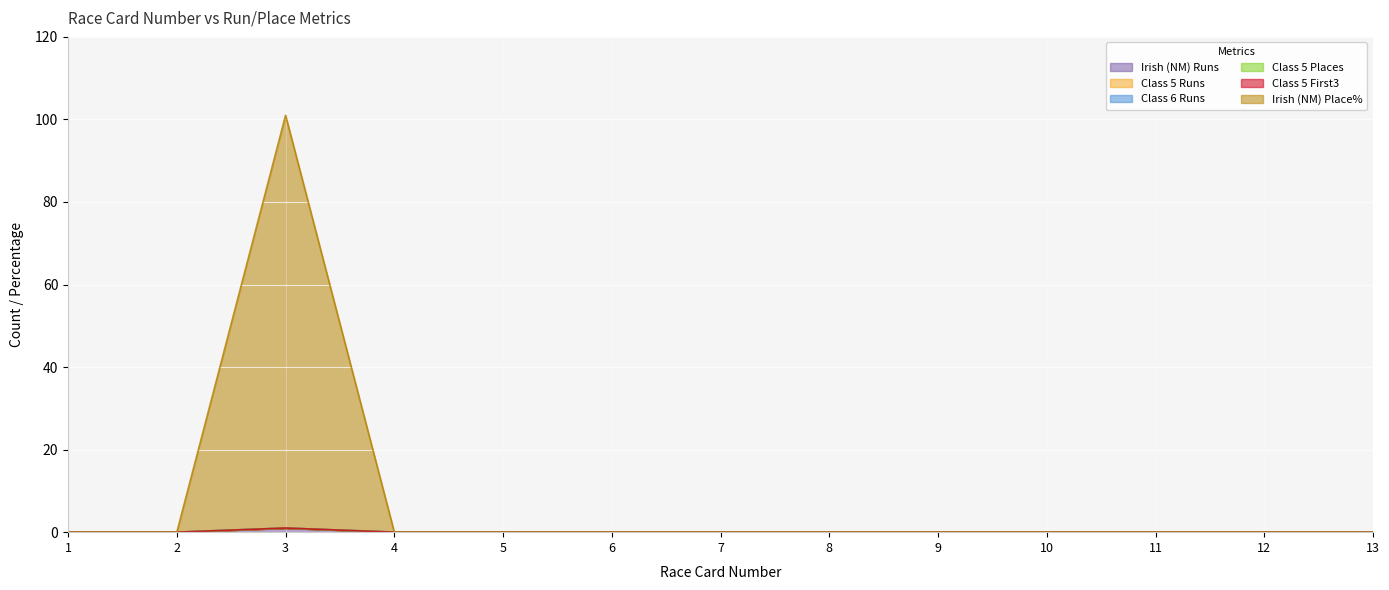

What are all the series names shown in the legend?

Irish (NM) Runs, Class 5 Runs, Class 6 Runs, Class 5 Places, Class 5 First3, Irish (NM) Place%